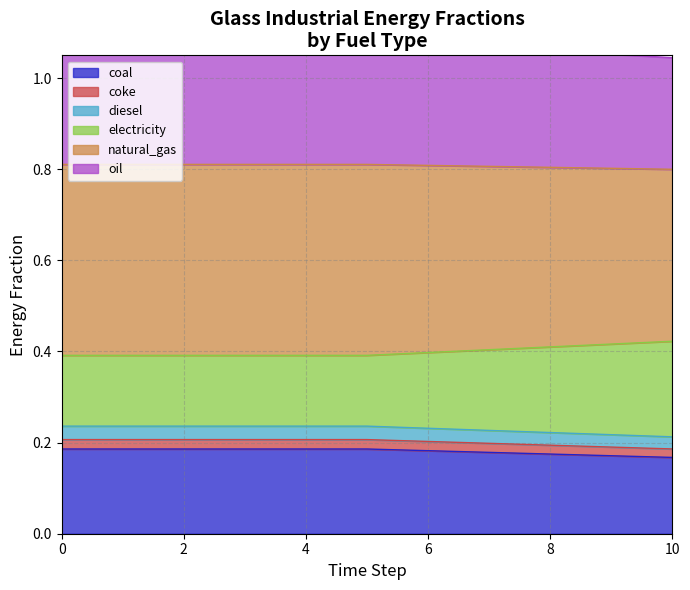

What is the value of the coke point at the 7th from the left?

0.2